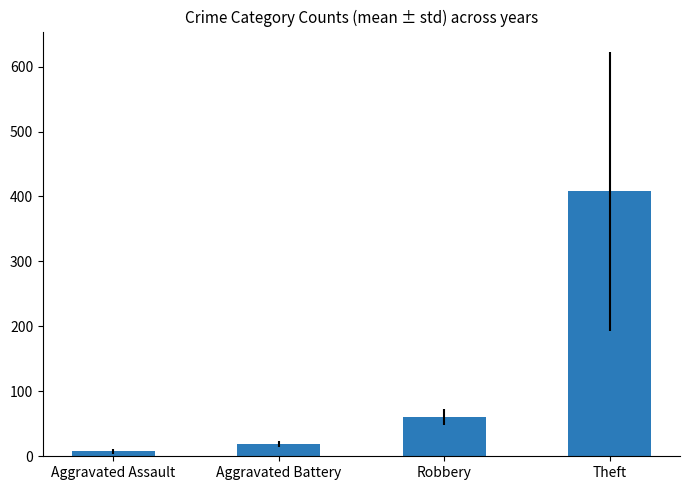

Rank the categories by value from lowest to highest.

Aggravated Assault, Aggravated Battery, Robbery, Theft